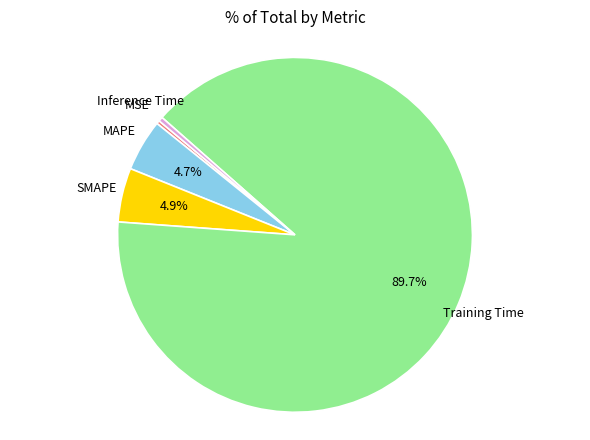

To the nearest percent, what is the average slice percentage?

20%